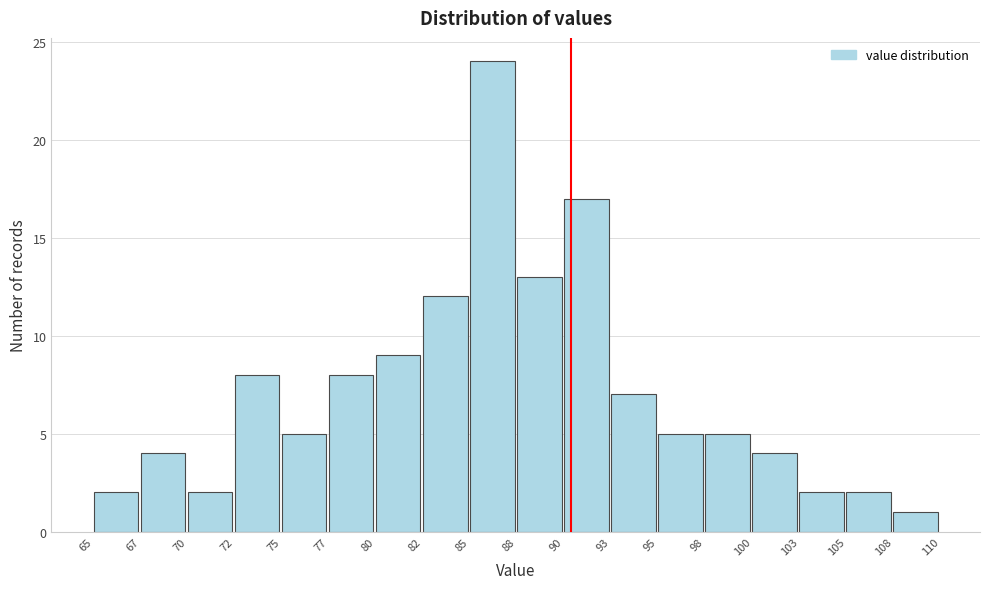

Reading right to left, list all the values displayed in this chart.

108=1	105=2	103=2	100=4	98=5	95=5	93=7	90=17	88=13	85=24	82=12	80=9	77=8	75=5	72=8	70=2	67=4	65=2